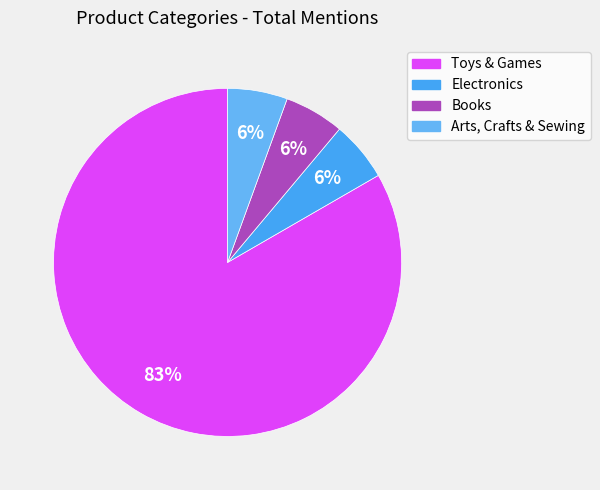

To the nearest percent, what is the average slice percentage?

25%